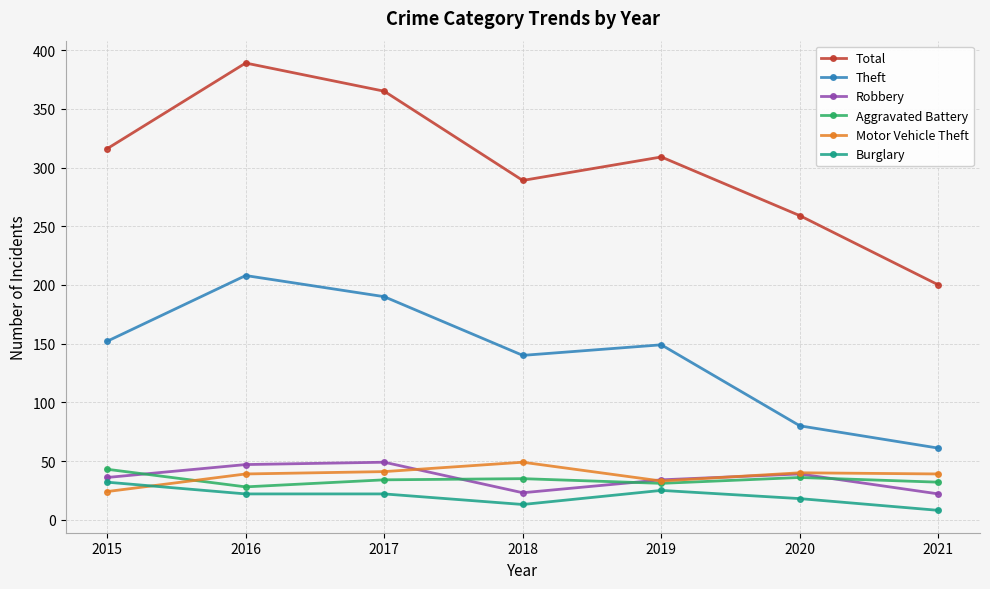

True or false: Burglary and Theft intersect in this chart.

False